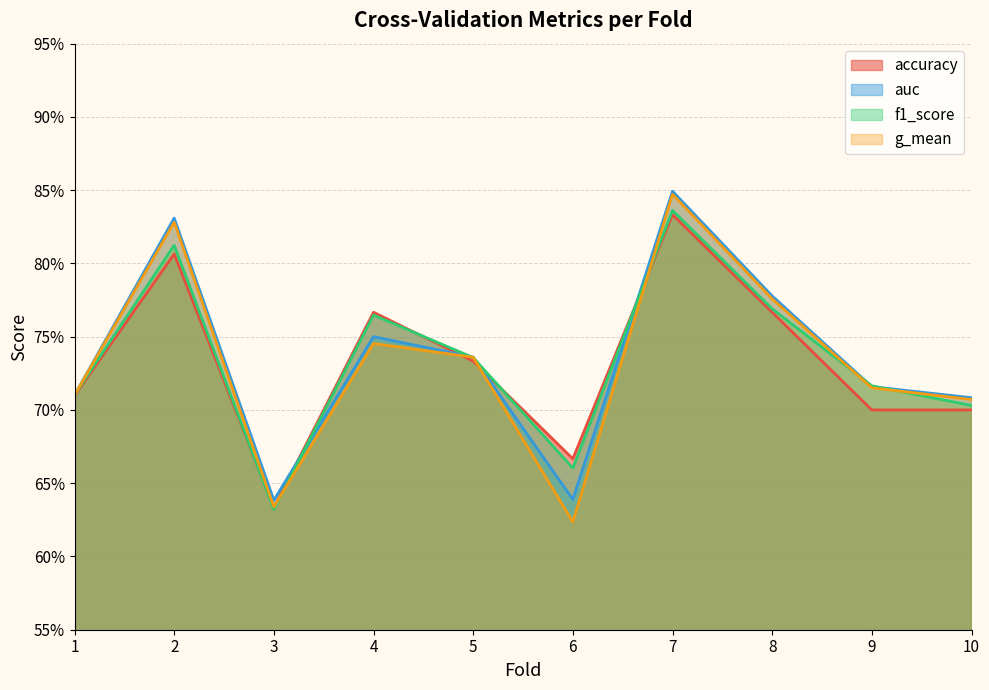

Which series has the largest total across all categories?

auc